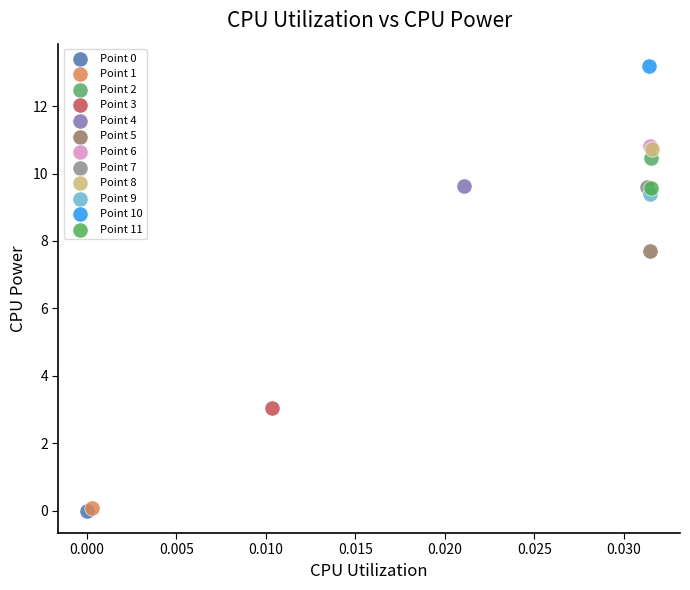

What are all the series names shown in the legend?

Point 0, Point 1, Point 2, Point 3, Point 4, Point 5, Point 6, Point 7, Point 8, Point 9, Point 10, Point 11